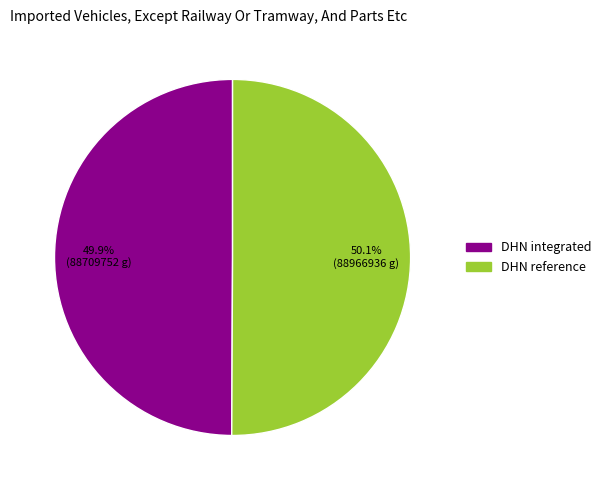

Is there any slice that represents more than half of the pie?

Yes